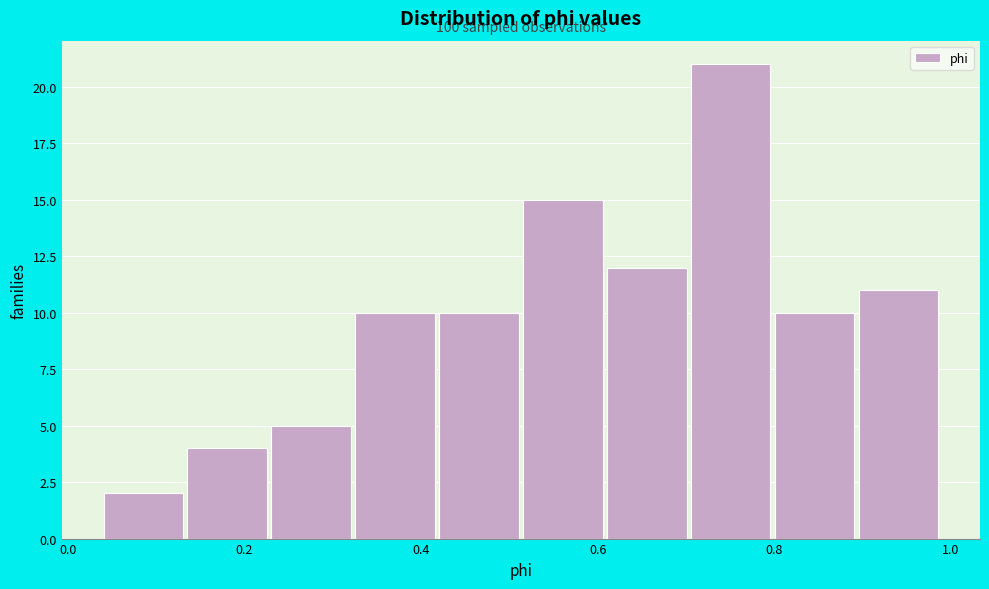

Over which range of the x-axis is the bar tallest?

0.70 to 0.80